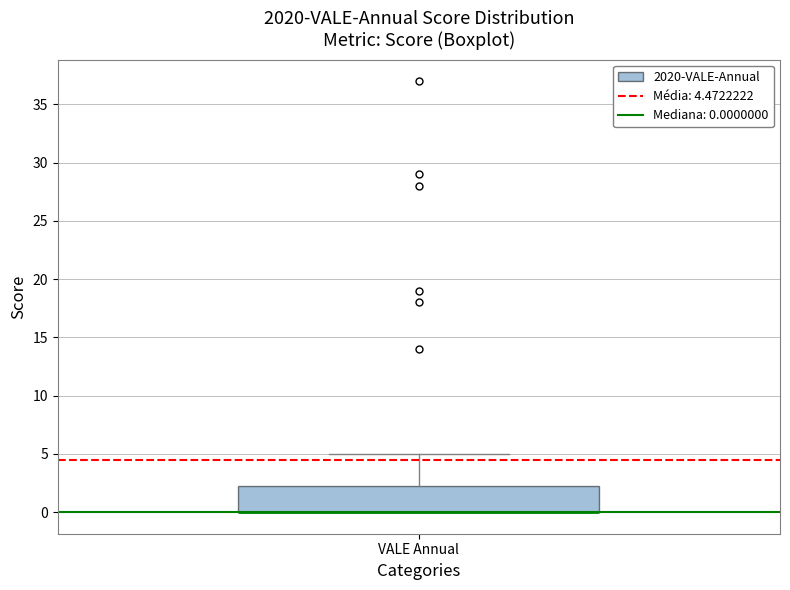

Read this box plot against the y-axis: the position of the median line, the range covered by the box, and the ends of both whiskers. The values are not printed on the chart, so give them approximately, as read against the axis.

median 0.0 (drawn on the box's lower edge), box 0.0 to 2.5, whiskers 0.0 to 5.0